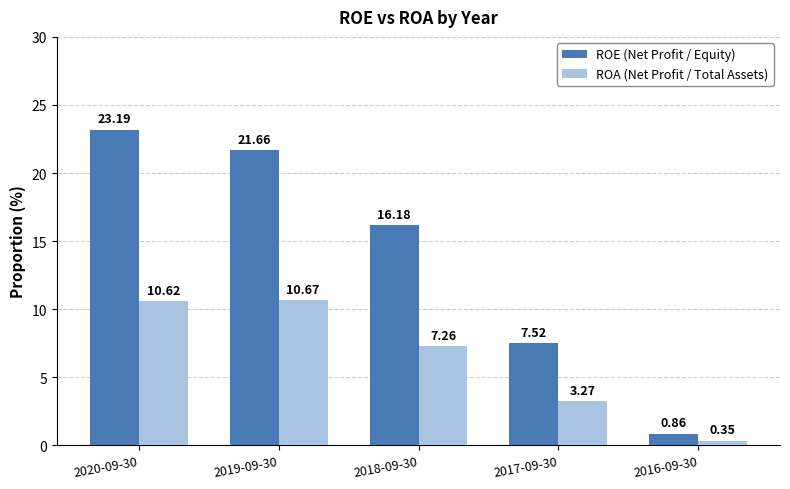

At which category does the chart reach its peak across all series?

2020-09-30